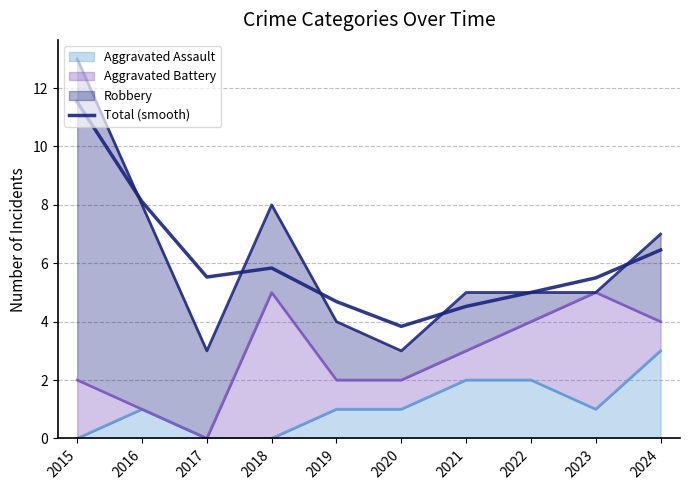

Rank the categories by value from lowest to highest.

2020, 2021, 2019, 2022, 2023, 2017, 2018, 2024, 2016, 2015